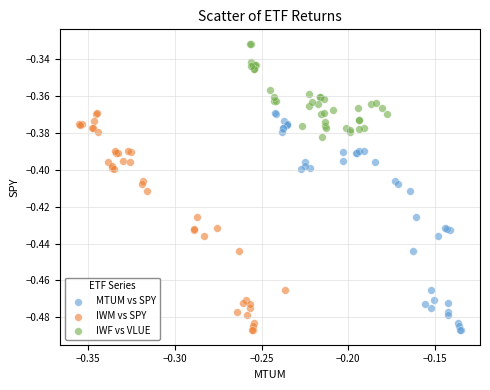

Which series reaches the maximum Y coordinate?

IWF vs VLUE